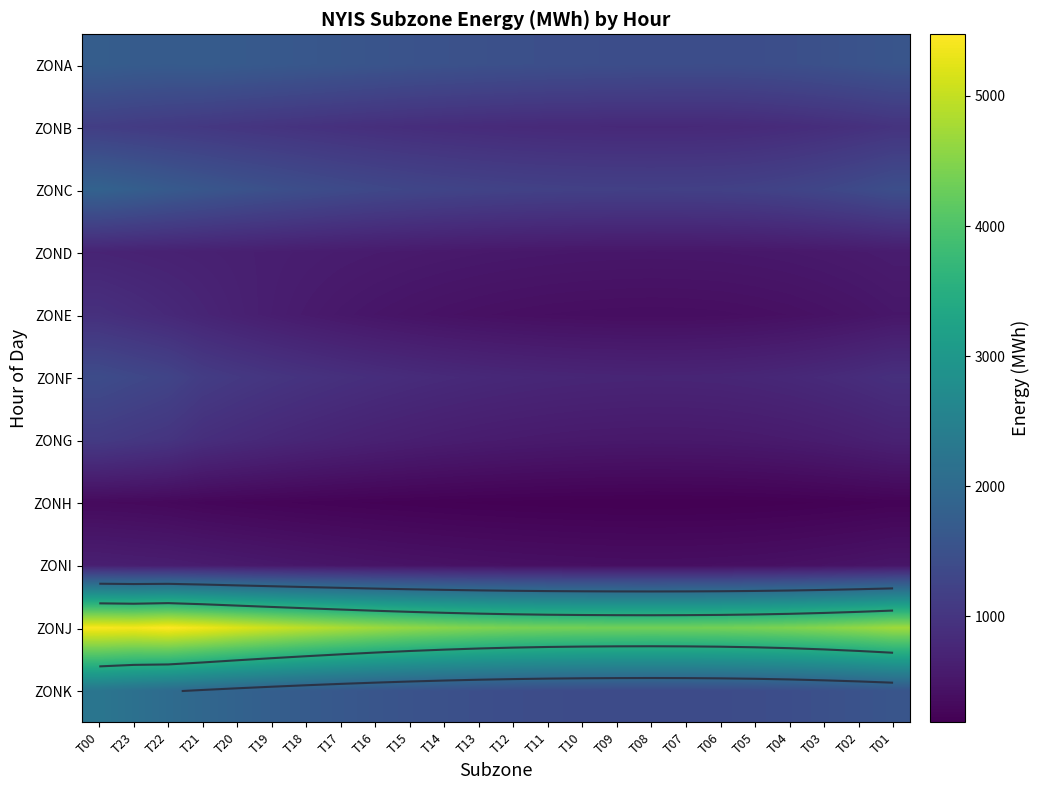

The value of ZONA at T08 is 951. True or false?

False